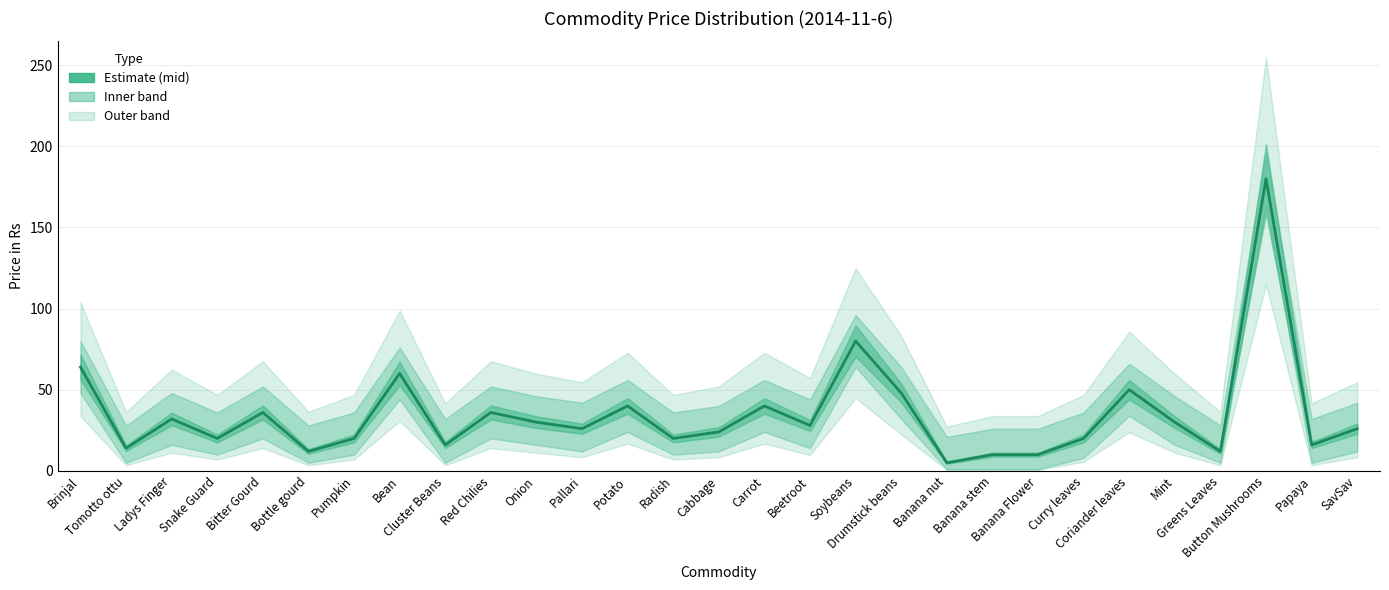

True or false: the data shows 8 at Banana nut.

False